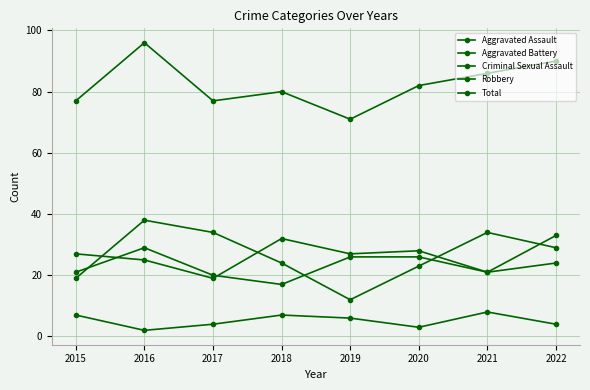

Reading right to left, extract all data points from this chart.

Aggravated Assault: 33	21	28	27	32	19	25	27
Aggravated Battery: 24	21	26	26	17	20	29	21
Criminal Sexual Assault: 4	8	3	6	7	4	2	7
Robbery: 29	34	23	12	24	34	38	19
Total: 90	86	82	71	80	77	96	77